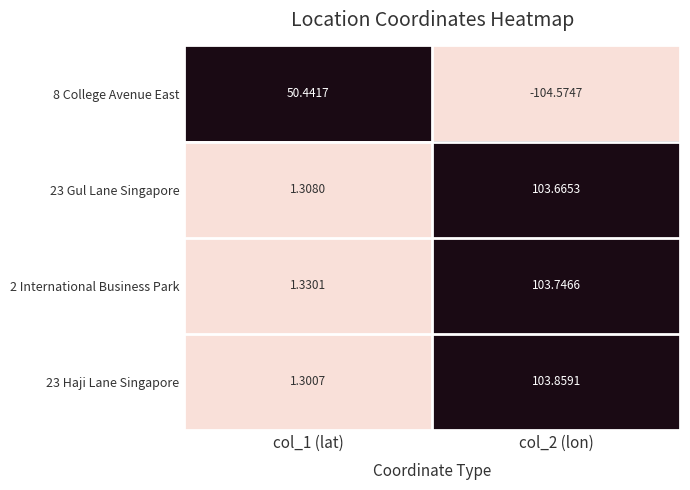

How many series are shown in this chart?

4